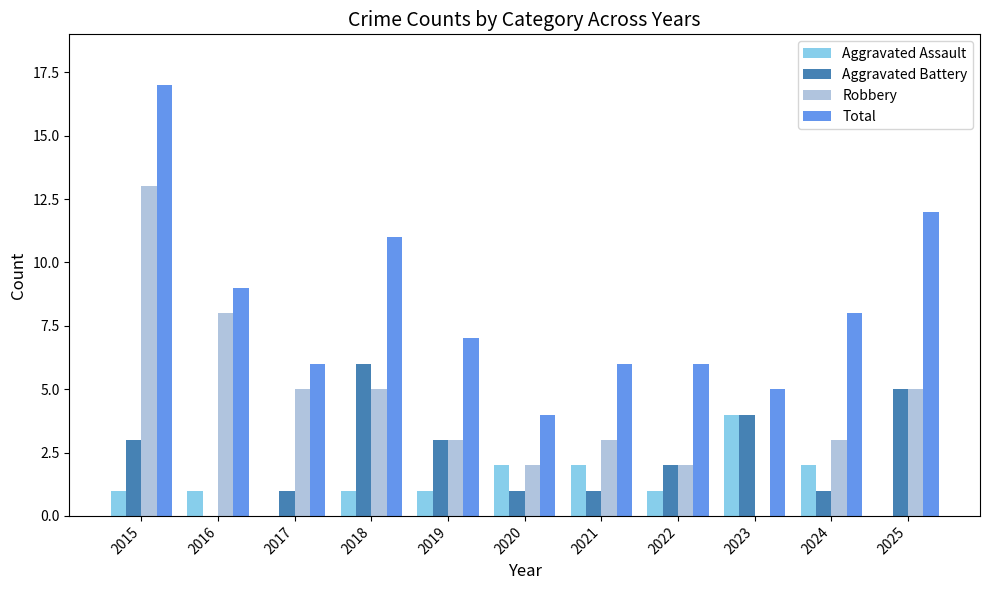

Reading left to right, list all the values displayed in this chart.

Aggravated Assault: 2015=1	2016=1	2017=0	2018=1	2019=1	2020=2	2021=2	2022=1	2023=4	2024=2	2025=0
Aggravated Battery: 2015=3	2016=0	2017=1	2018=6	2019=3	2020=1	2021=1	2022=2	2023=4	2024=1	2025=5
Robbery: 2015=13	2016=8	2017=5	2018=5	2019=3	2020=2	2021=3	2022=2	2023=0	2024=3	2025=5
Total: 2015=17	2016=9	2017=6	2018=11	2019=7	2020=4	2021=6	2022=6	2023=5	2024=8	2025=12